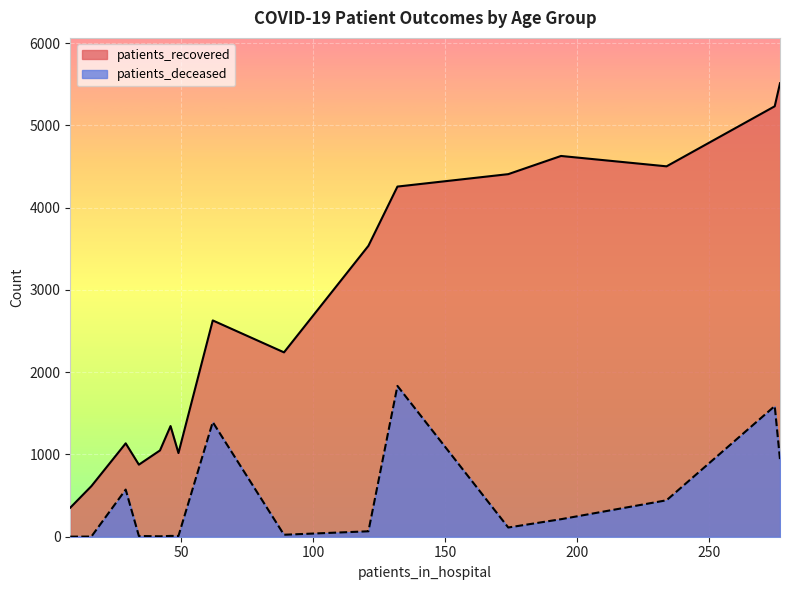

The value of patients_deceased at 45 - 49 is 7. True or false?

False